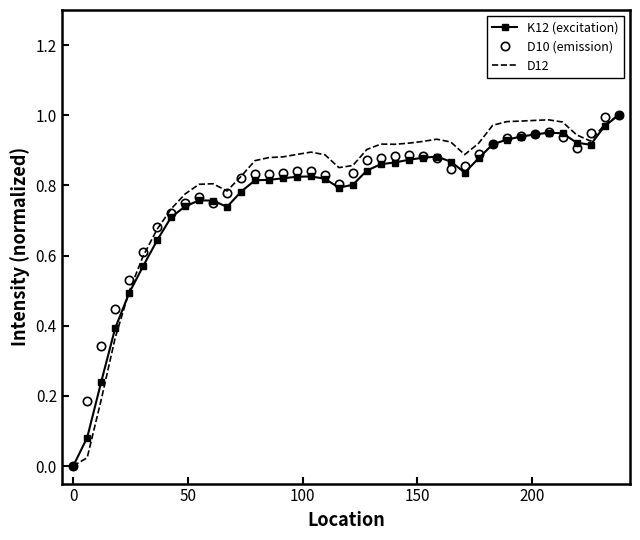

What are all the series names shown in the legend?

K12 (excitation), D10 (emission), D12